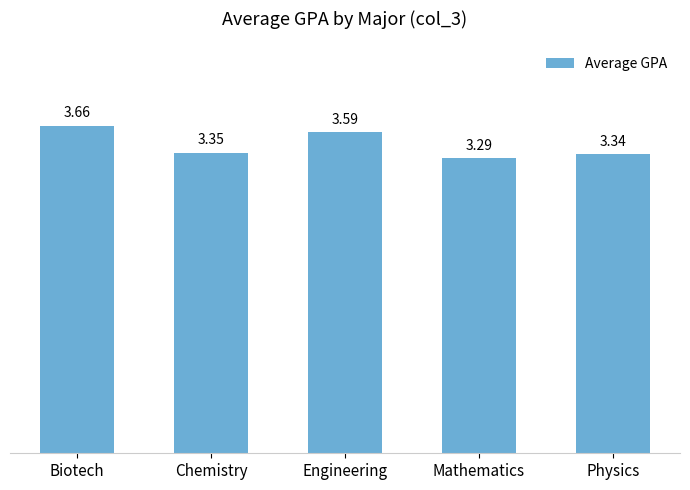

List the labels in order of value, largest first.

Biotech, Engineering, Chemistry, Physics, Mathematics